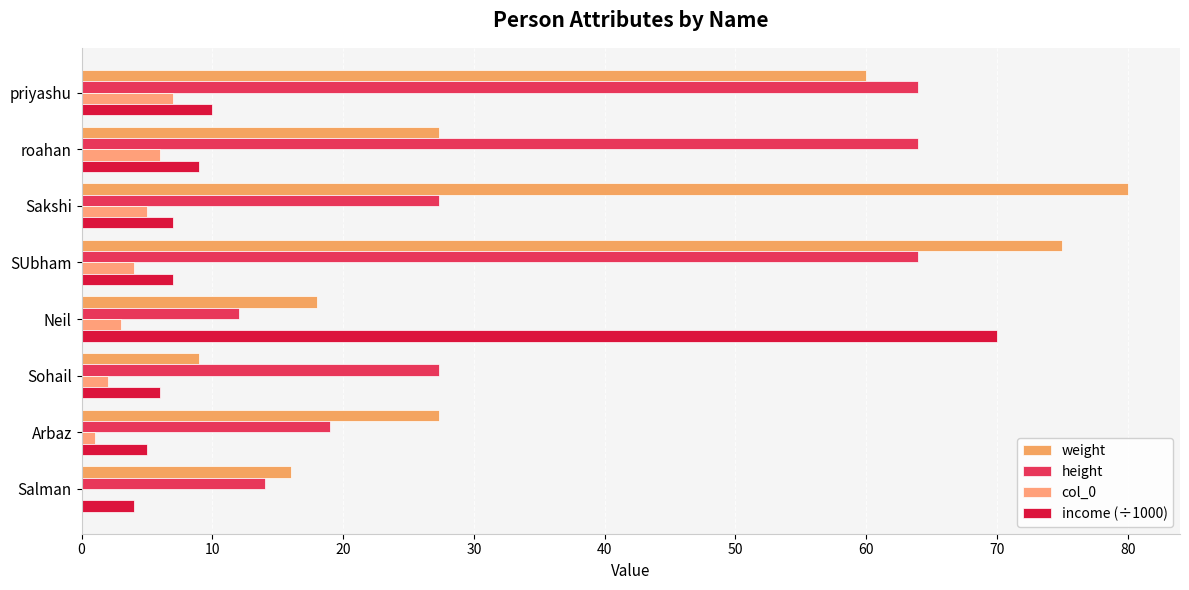

What is the value of the col_0 bar at the 8th from the left?

7.0